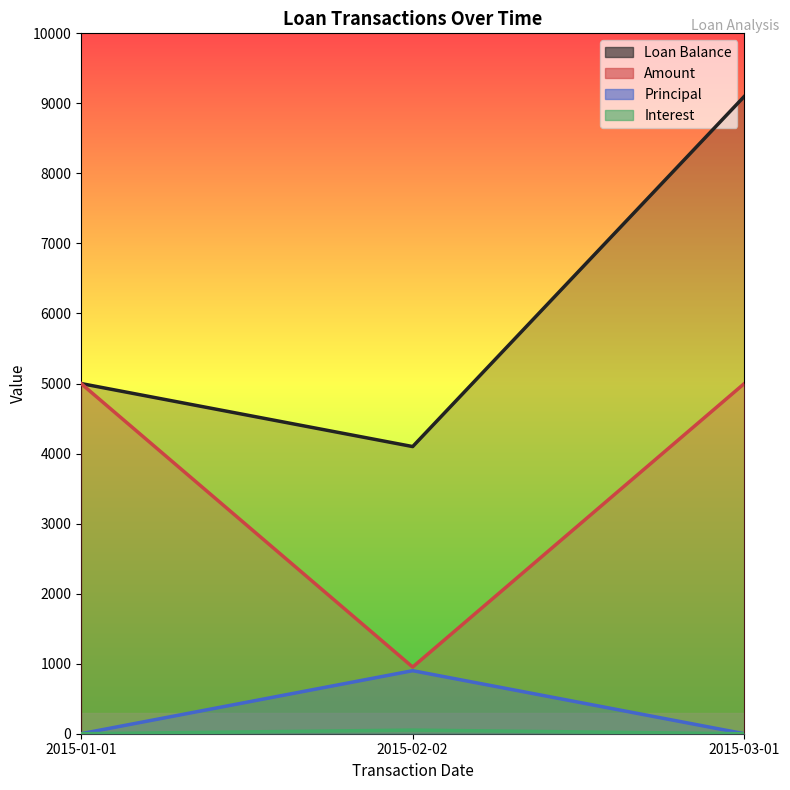

The value of Interest at 2015-02-02 is 51.8. True or false?

True